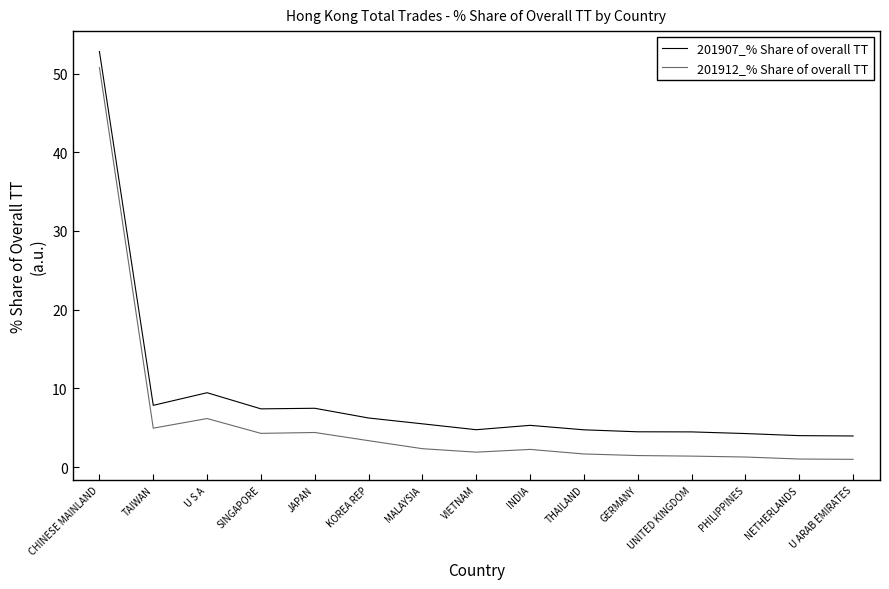

Which series changed the most between SINGAPORE and GERMANY?

201907_% Share of overall TT